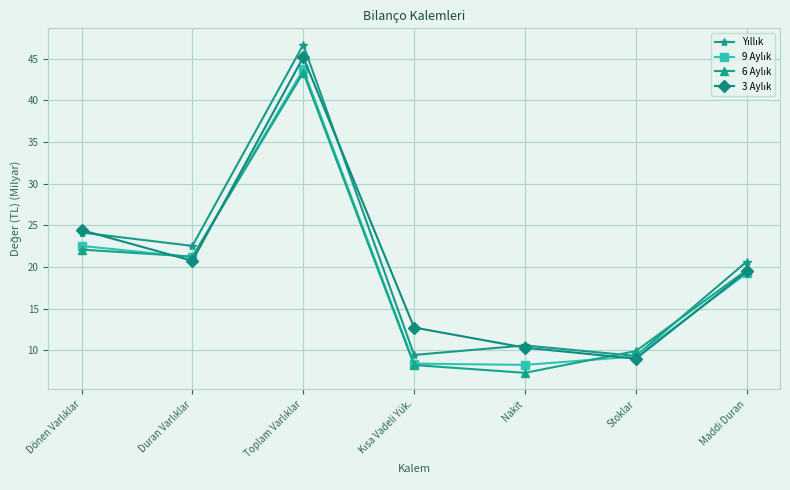

What is the minimum value shown in the chart?

7.3